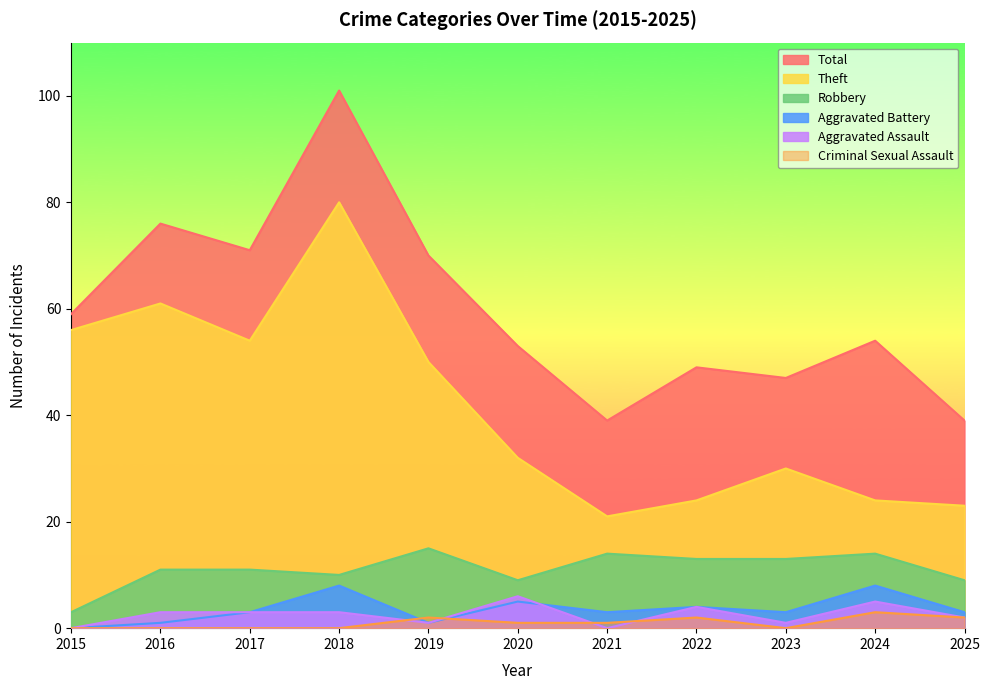

True or false: Criminal Sexual Assault and Total intersect in this chart.

False